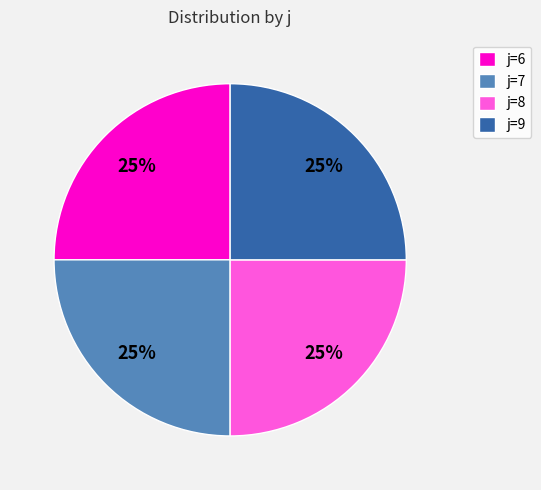

To the nearest percent, what is the average slice percentage?

25%